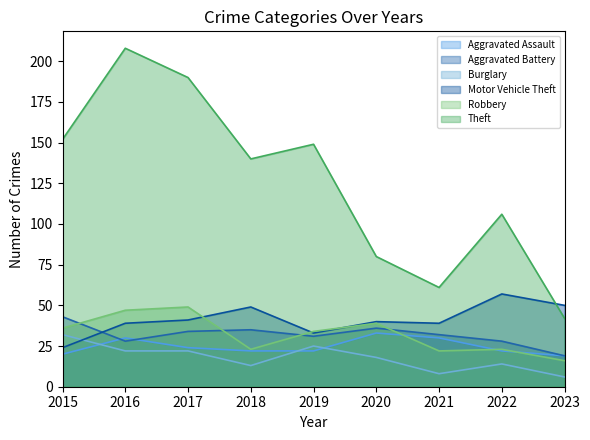

At how many categories does at least one series exceed 178?

2